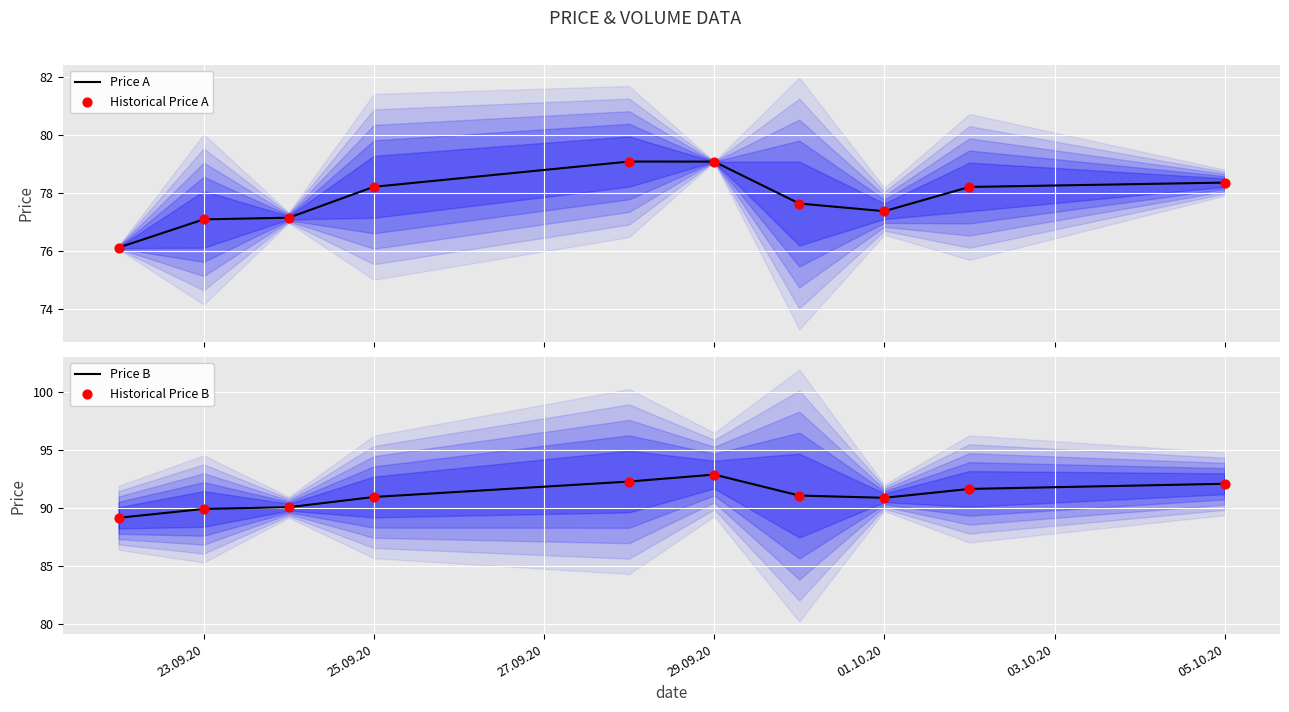

Which series reaches the minimum Y coordinate?

Price A